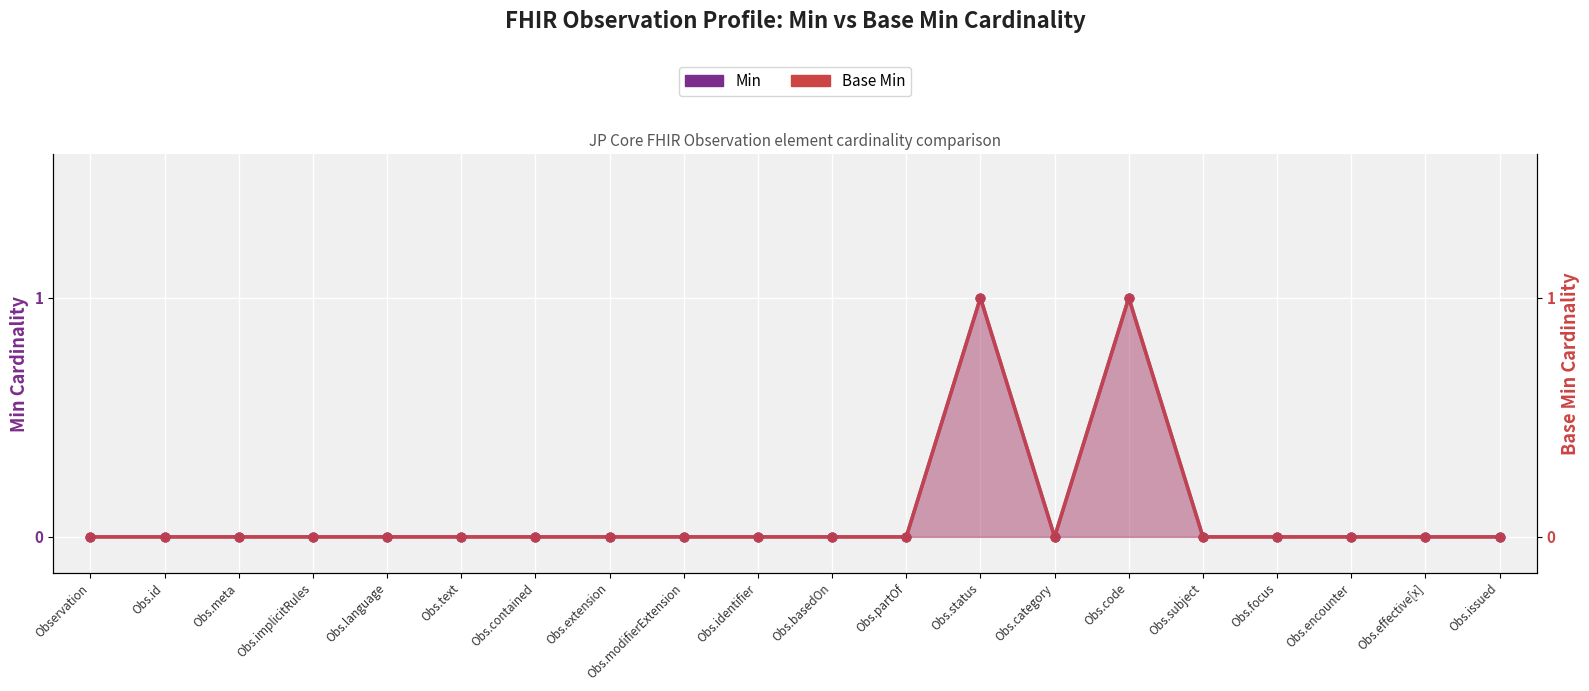

What are all the series names shown in the legend?

Min, Base Min